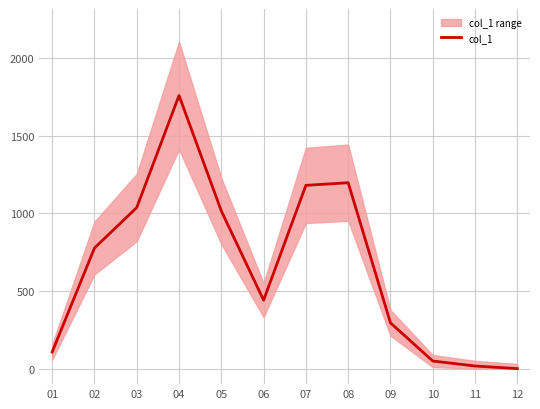

Between 01 and 06, which is larger?

06